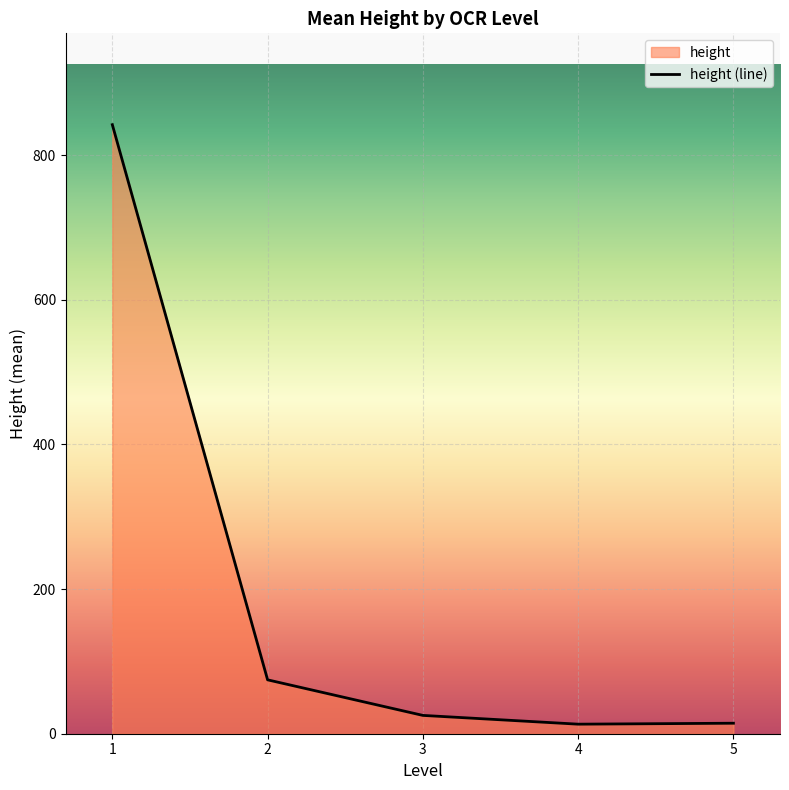

What is the change in value from 2 to 5?

-60.0